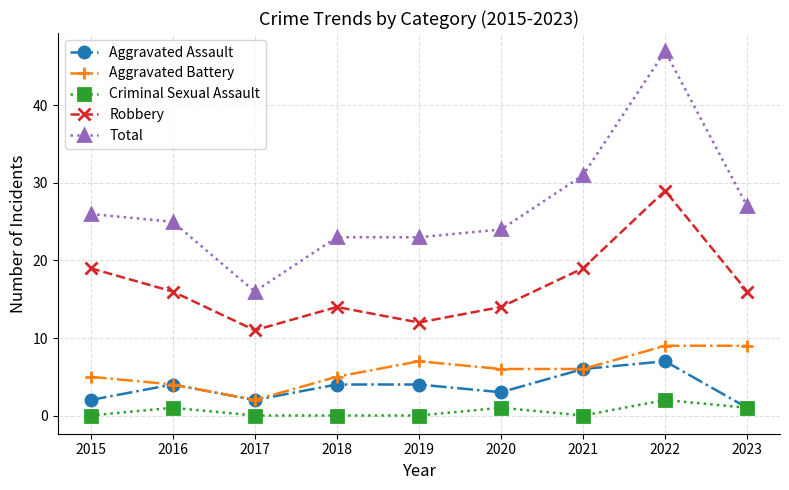

Reading right to left, list all the values displayed in this chart.

Aggravated Assault: 1	7	6	3	4	4	2	4	2
Aggravated Battery: 9	9	6	6	7	5	2	4	5
Criminal Sexual Assault: 1	2	0	1	0	0	0	1	0
Robbery: 16	29	19	14	12	14	11	16	19
Total: 27	47	31	24	23	23	16	25	26